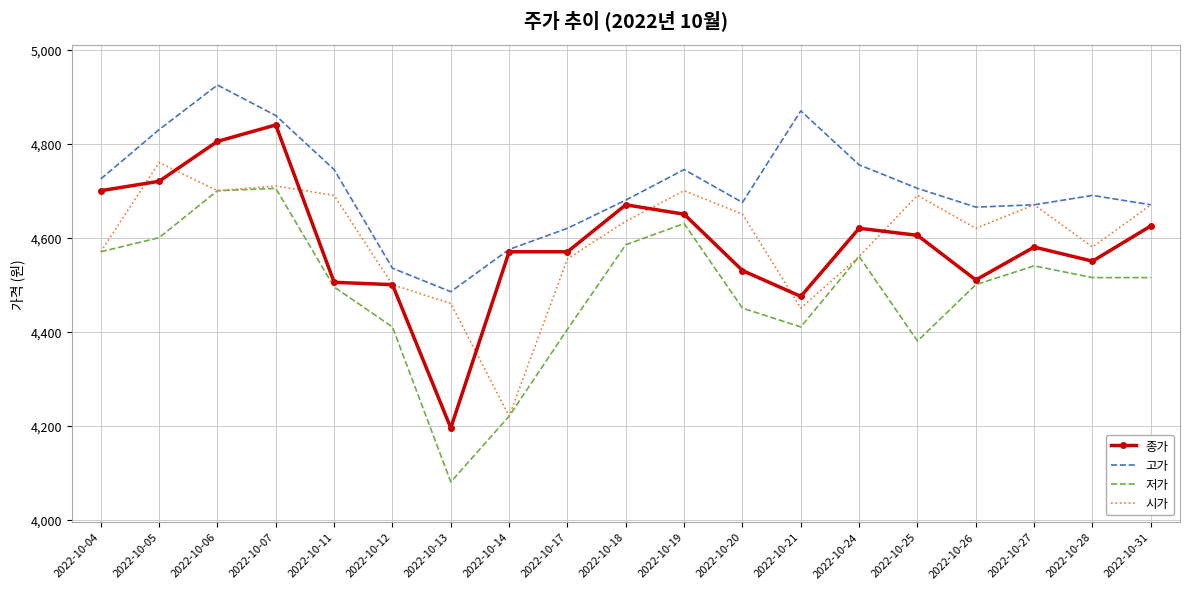

What are all the series names shown in the legend?

종가, 고가, 저가, 시가